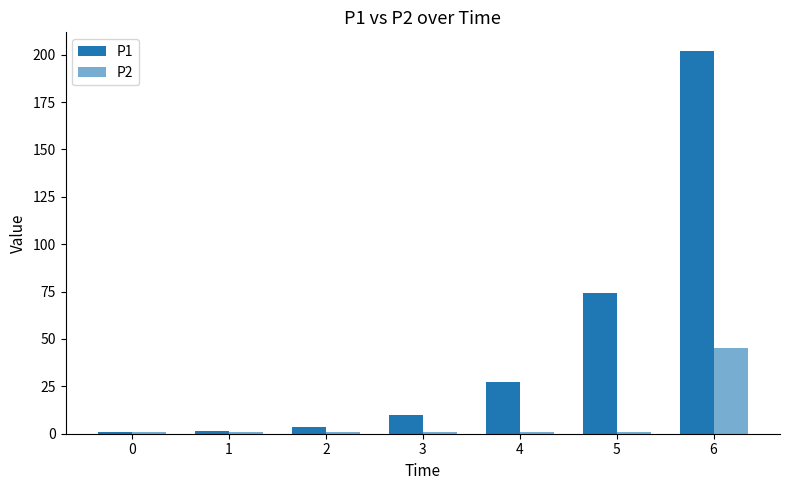

At which label does P1 reach its peak?

6